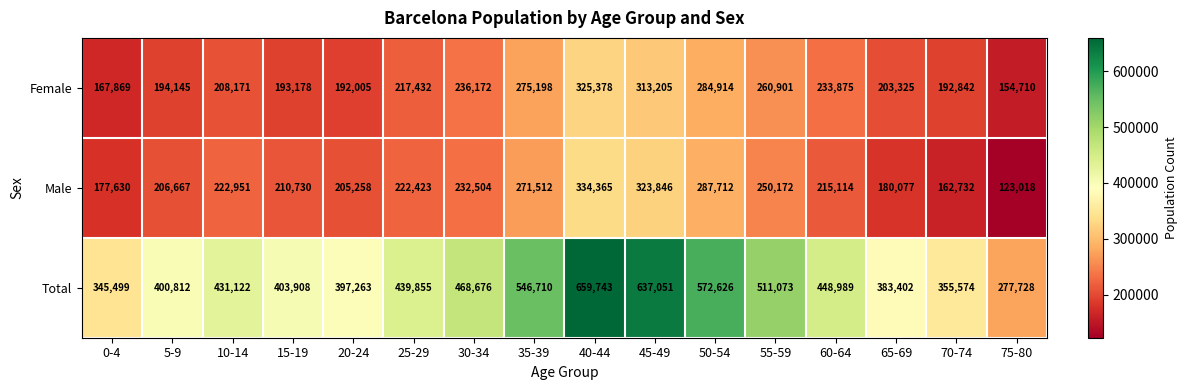

What is the difference between the maximum and minimum values in the Female series?

170668